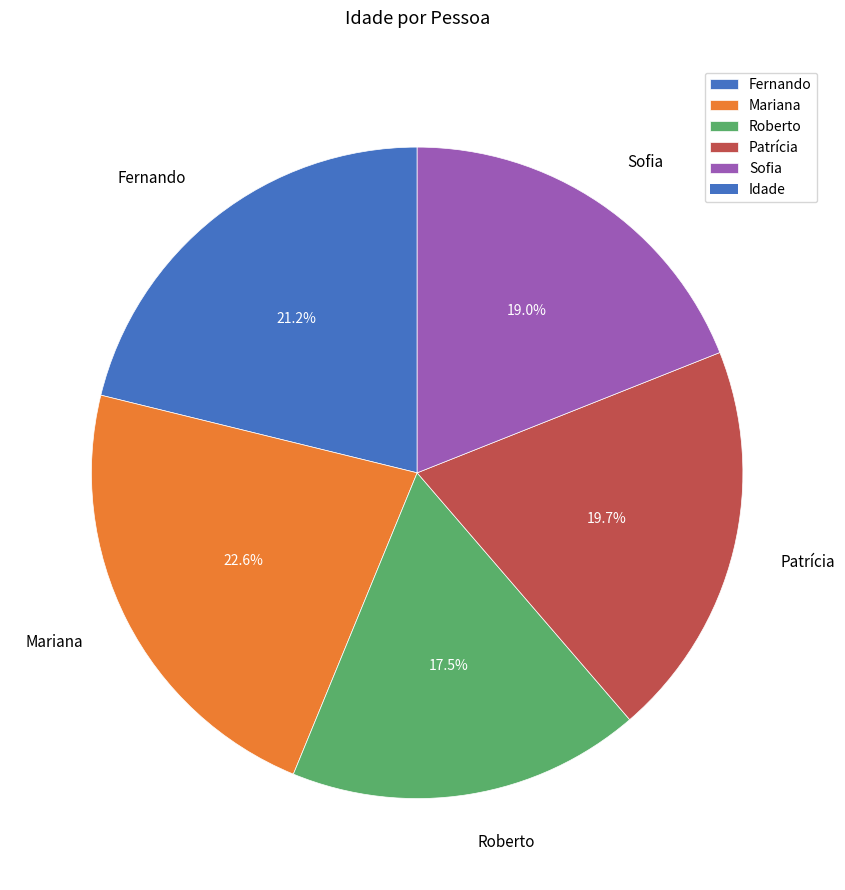

What is the ratio of the value at Mariana to the value at Fernando?

1.1